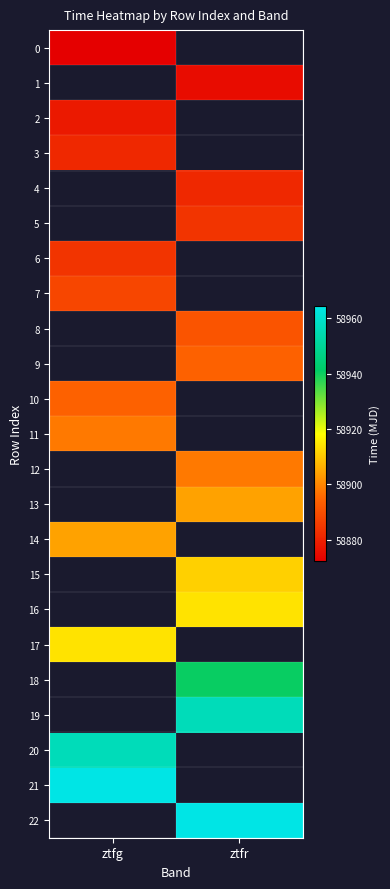

Rank the series by their maximum value, from lowest to highest.

0, 1, 2, 3, 4, 5, 6, 7, 8, 9, 10, 11, 12, 13, 14, 15, 16, 17, 18, 19, 20, 21, 22